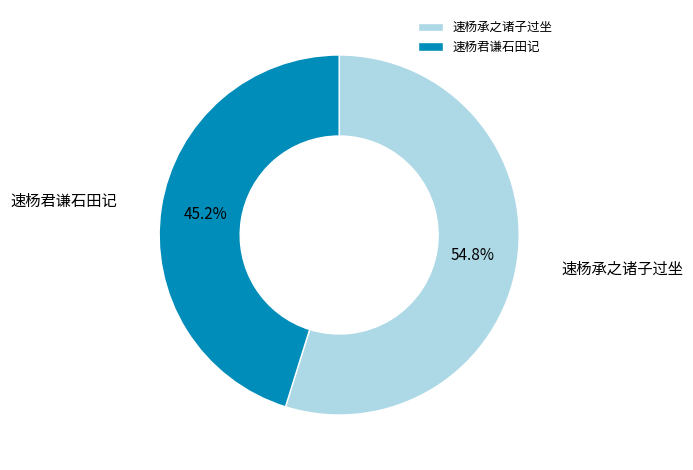

To the nearest percent, what percentage of the pie is 速杨承之诸子过坐?

55%